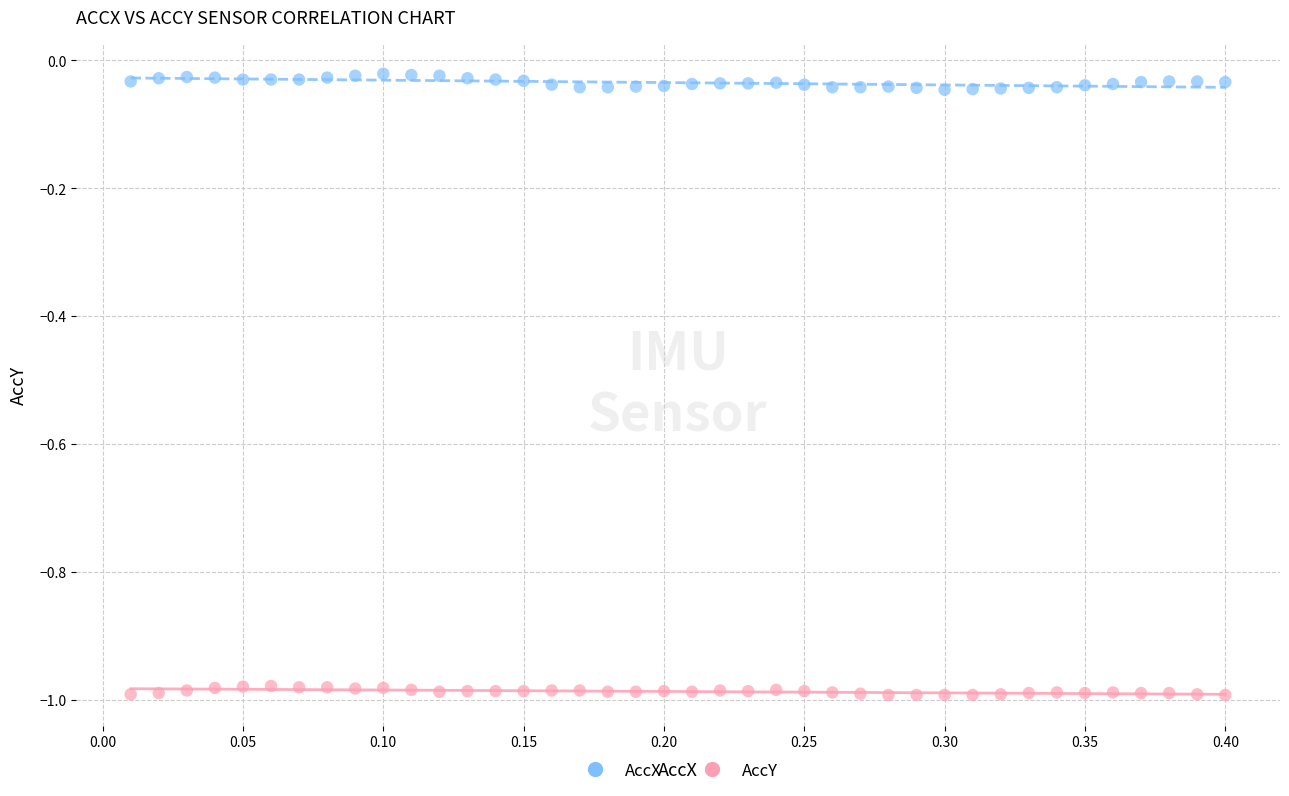

What are all the series names shown in the legend?

AccX, AccY